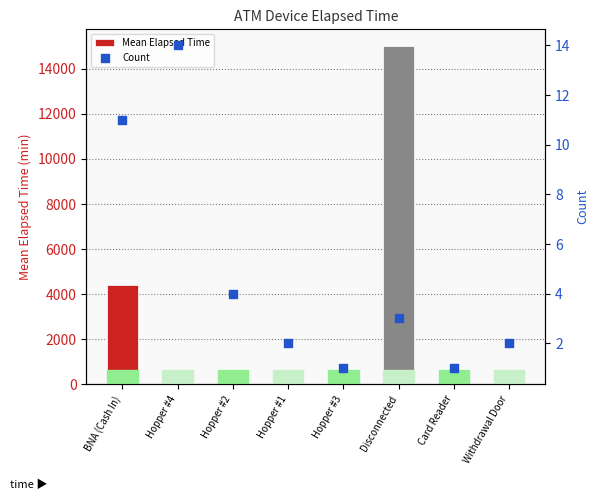

Which series reaches the minimum Y coordinate?

Count